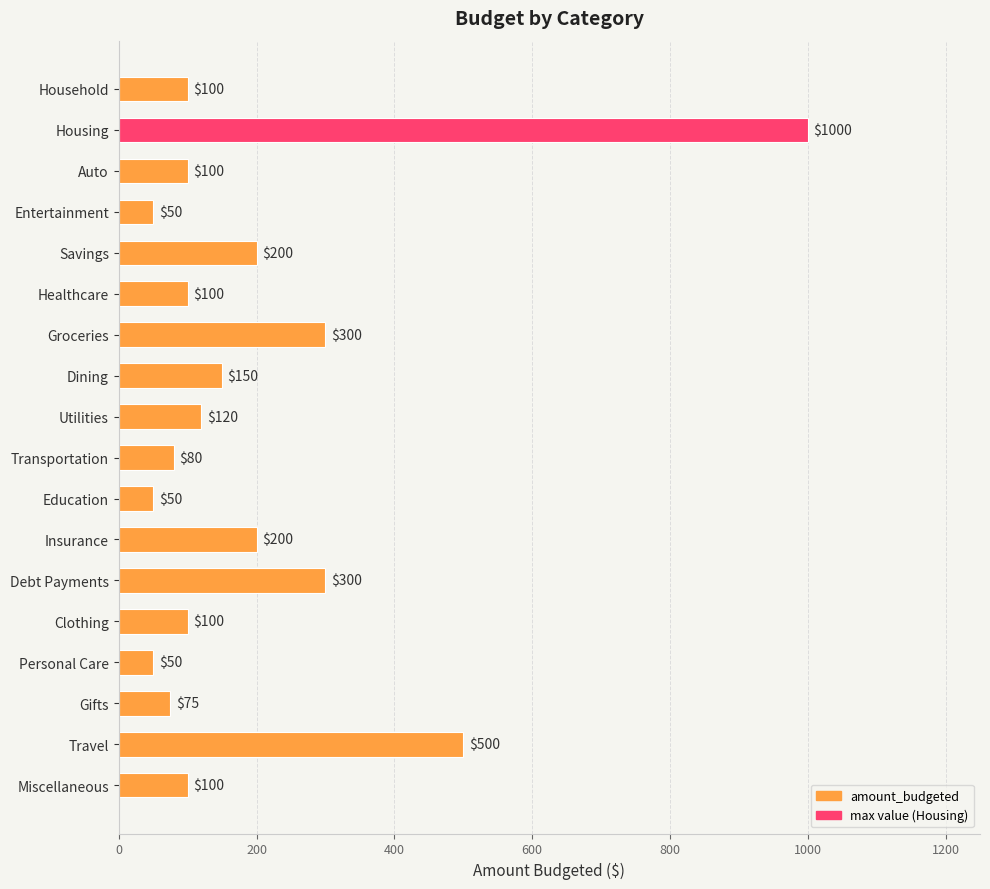

Is it true that the value at Utilities is 159?

False